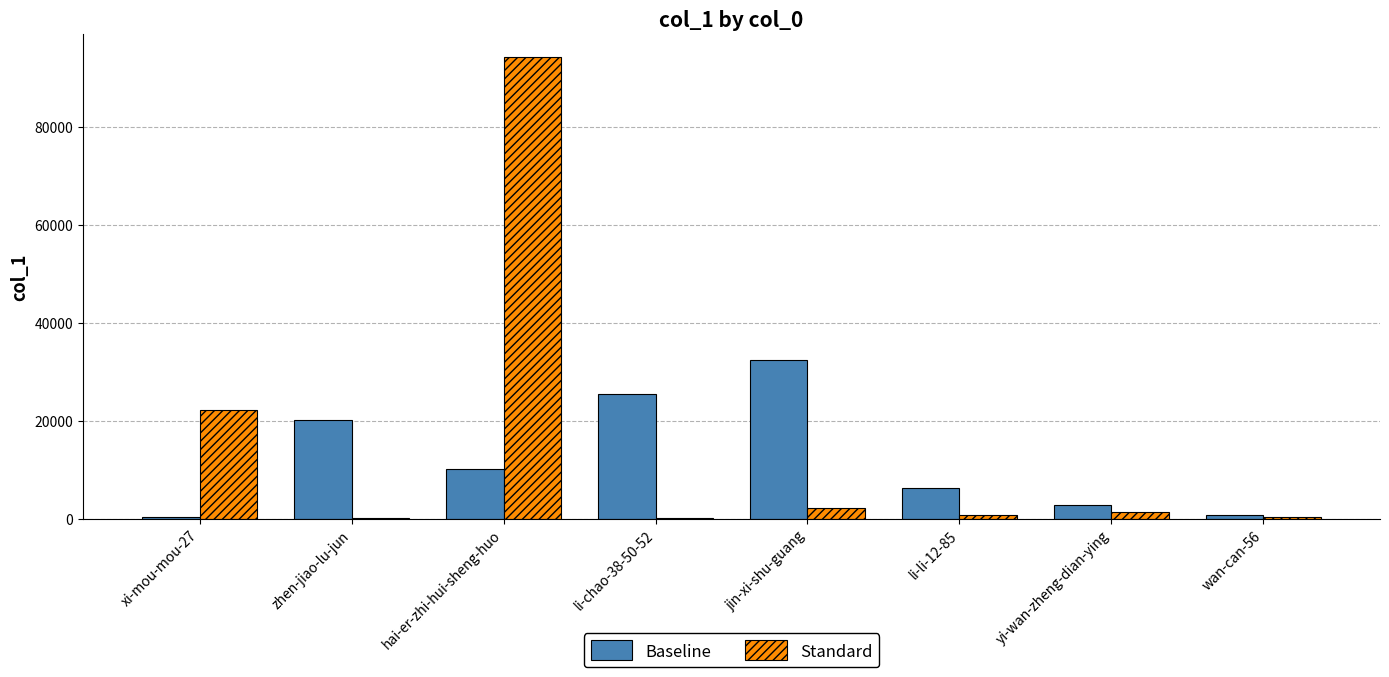

What is the sum of all Standard values?

120948